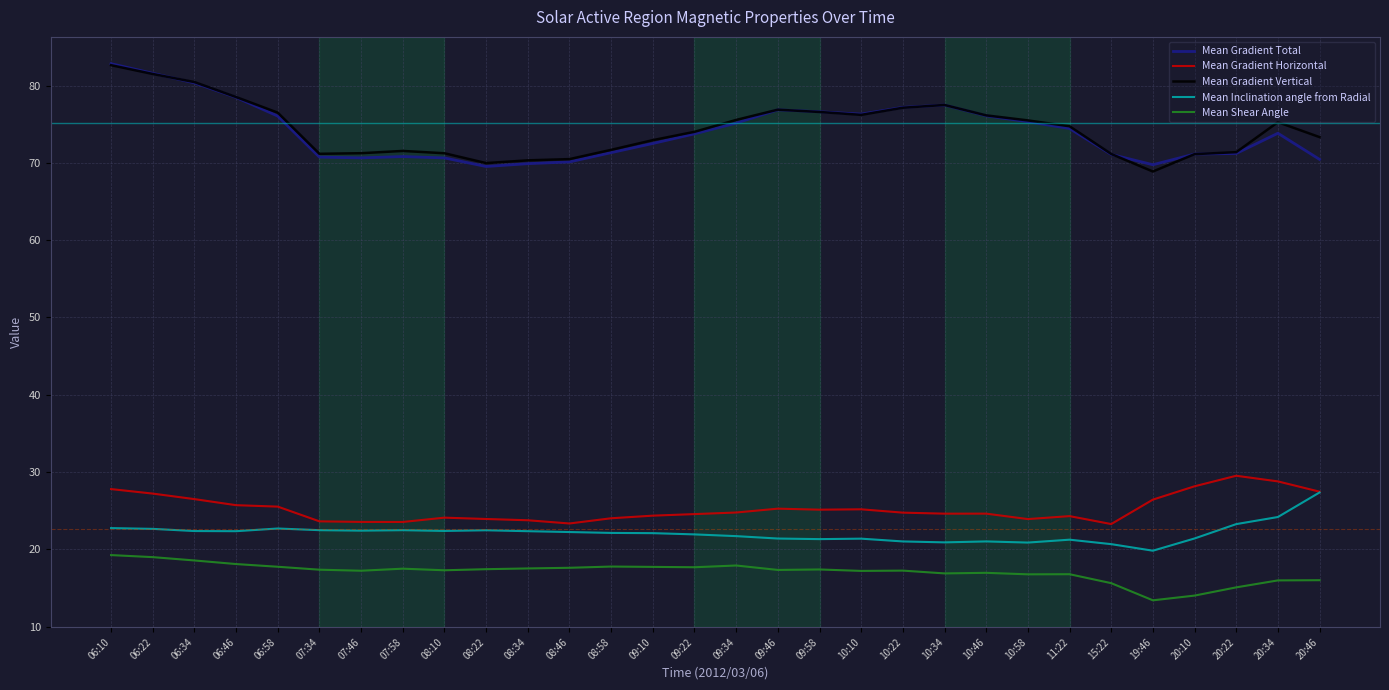

At which category does the chart reach its peak across all series?

06:10